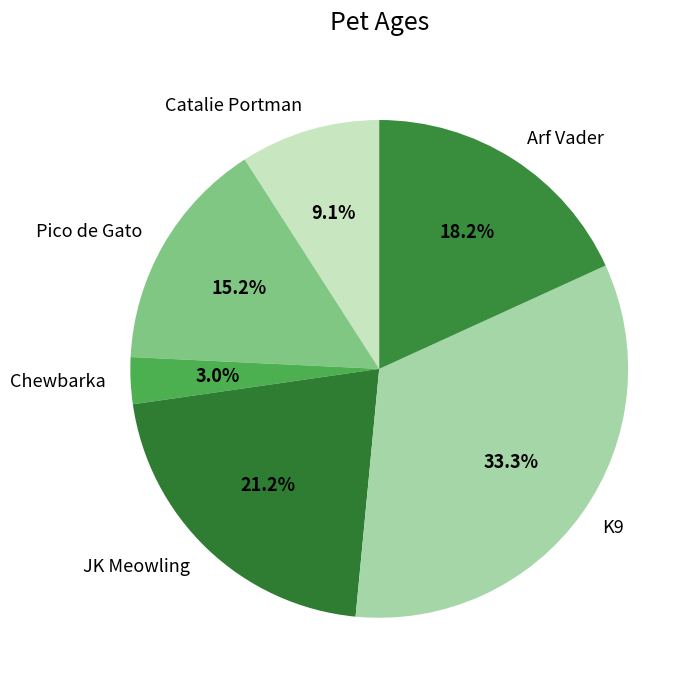

Which category has the biggest portion of the pie?

K9